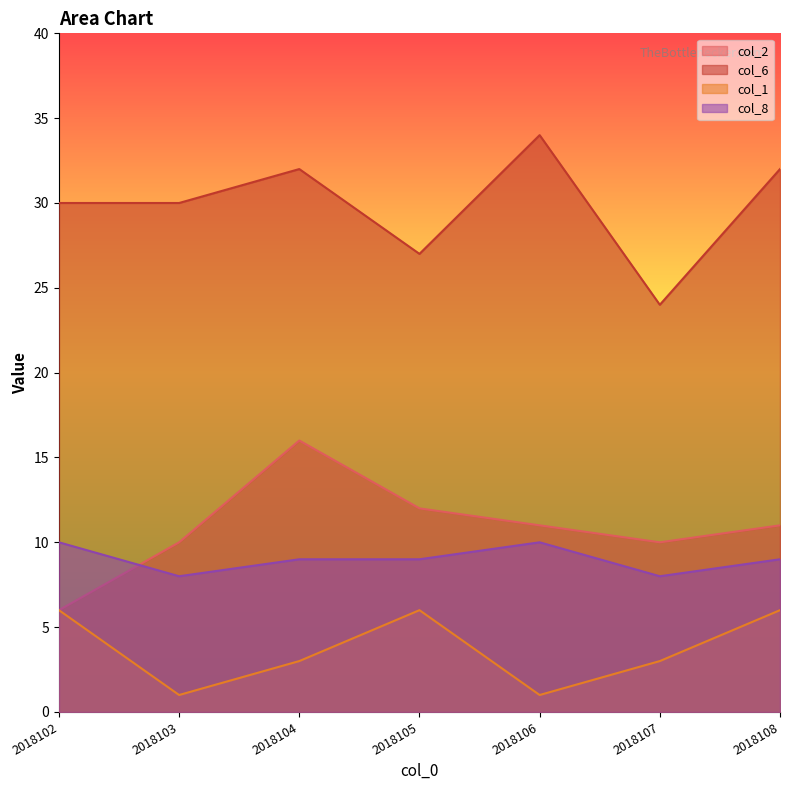

How many data points in col_8 are above 9?

2